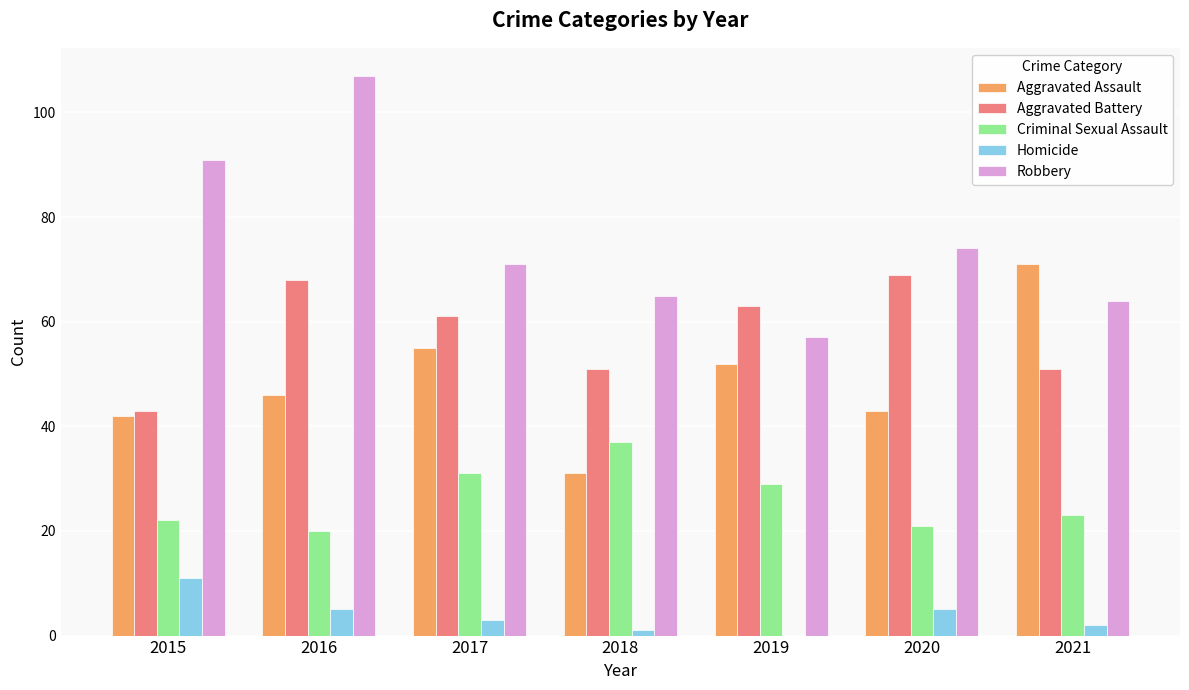

The Aggravated Battery series shows 43 at 2015. True or false?

True